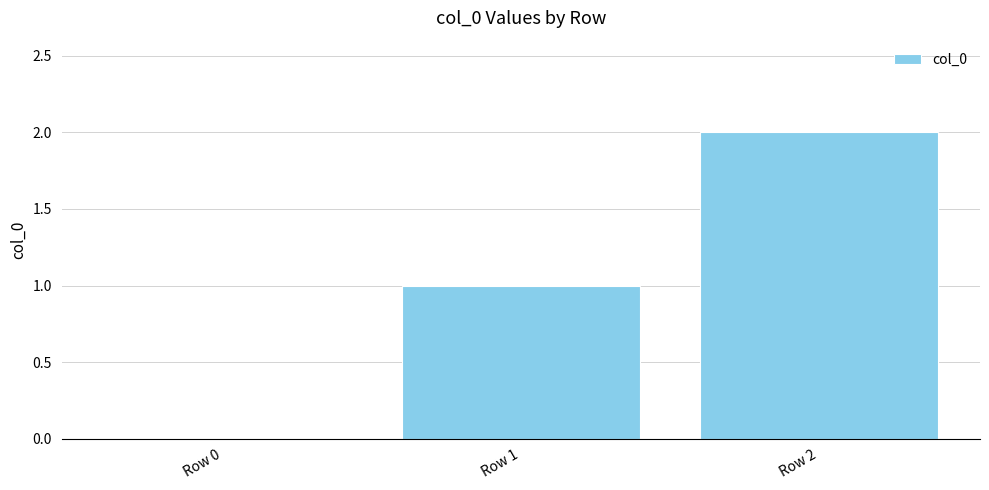

Is it true that the value at Row 2 is 2?

True